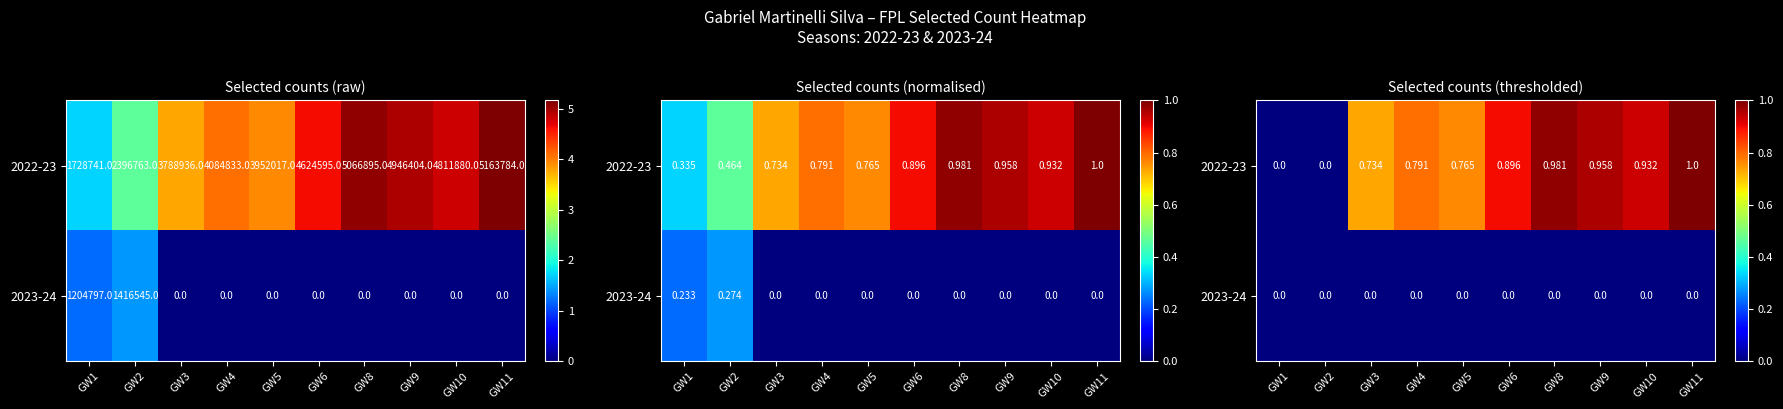

What is the spread (max minus min) of values at GW6?

0.9